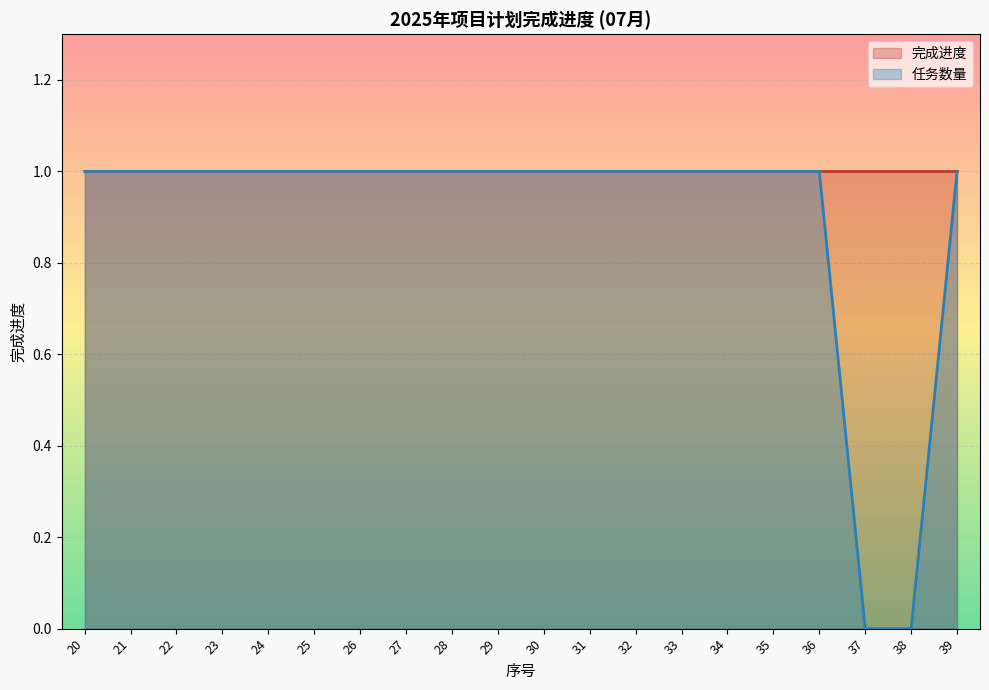

What is the ratio of the value at 34 to the value at 30?

1.0